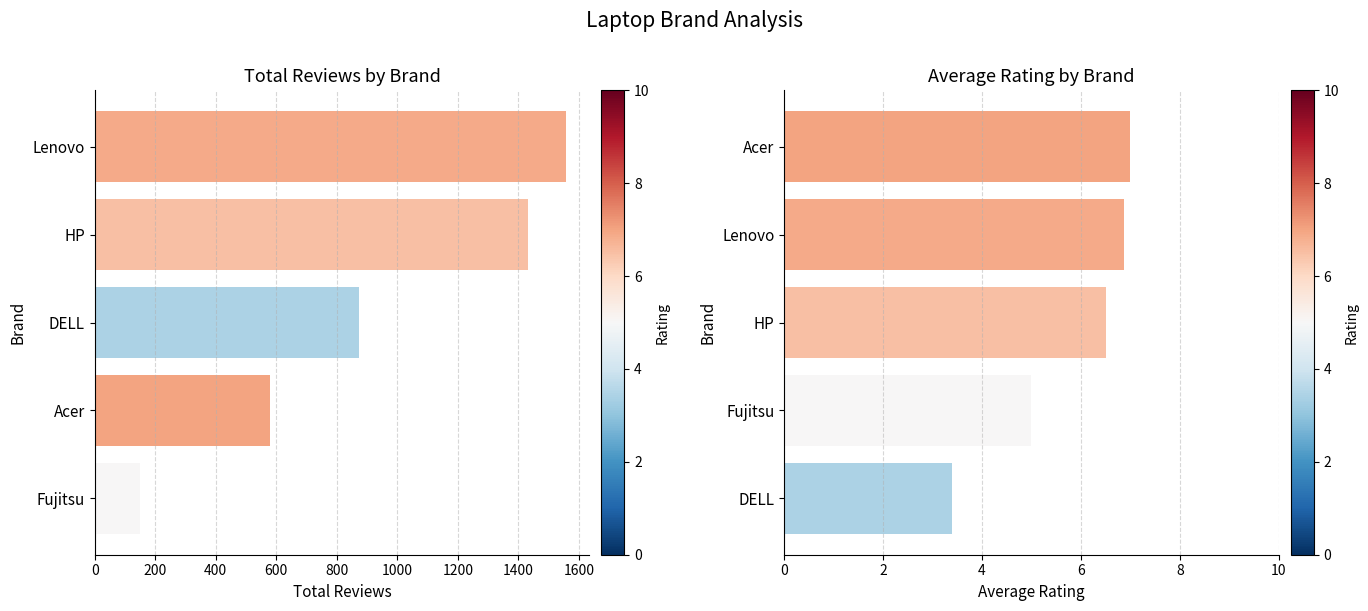

What is the value of the Totalreviews bar at the 1st from the left?

149.0